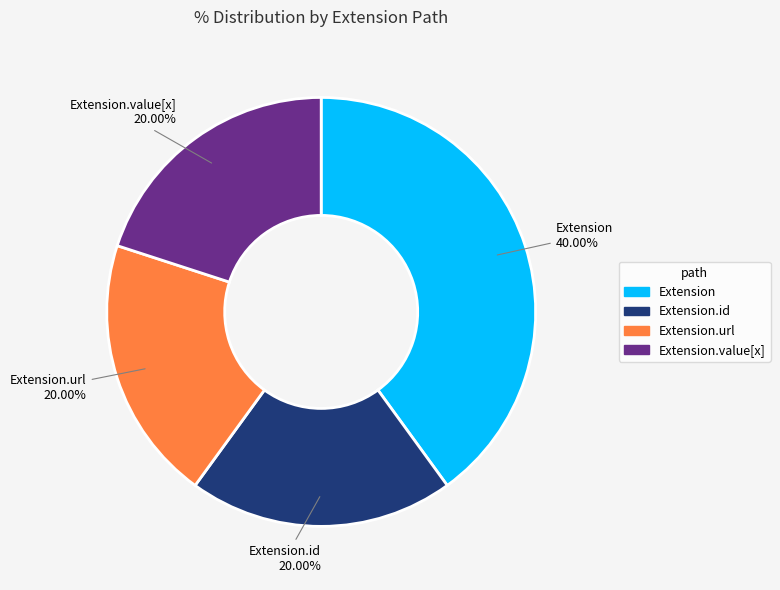

What is the largest slice in the pie chart?

Extension